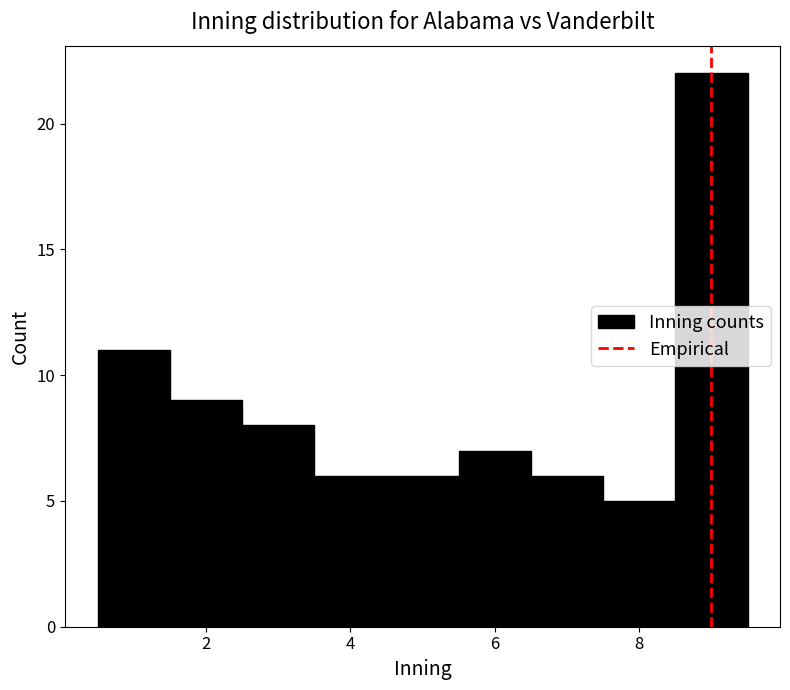

Over which range of the x-axis is the bar tallest?

8.5 to 9.5